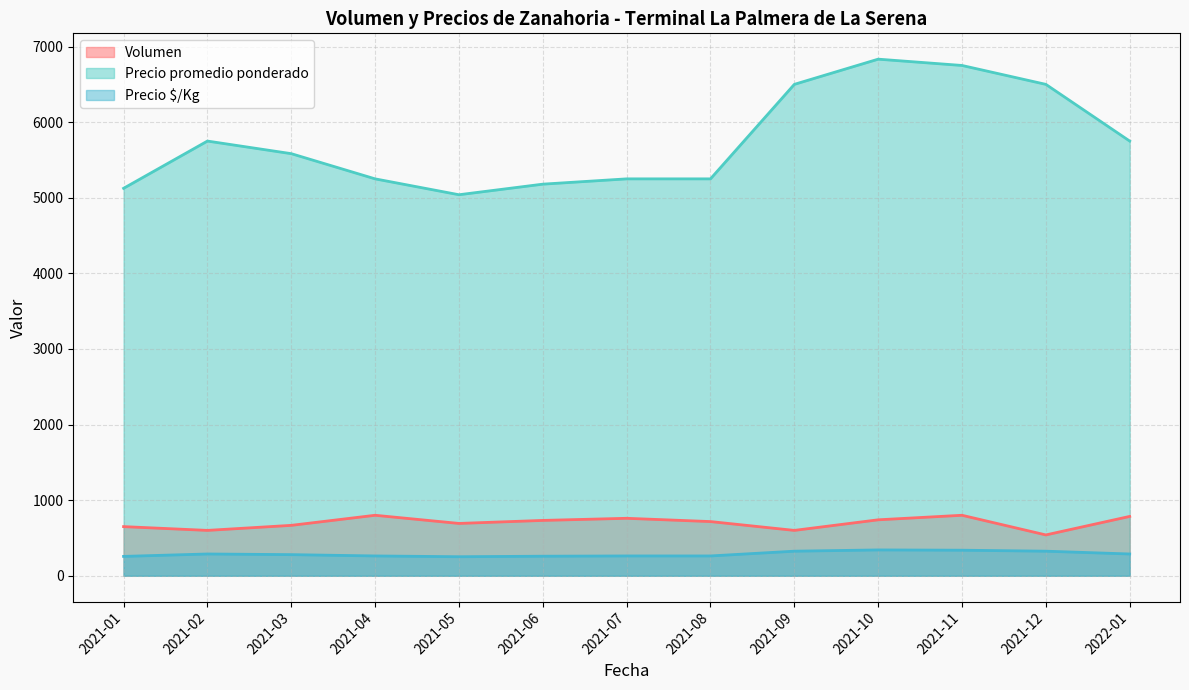

The value of Precio $/Kg at 28 is 337. True or false?

False